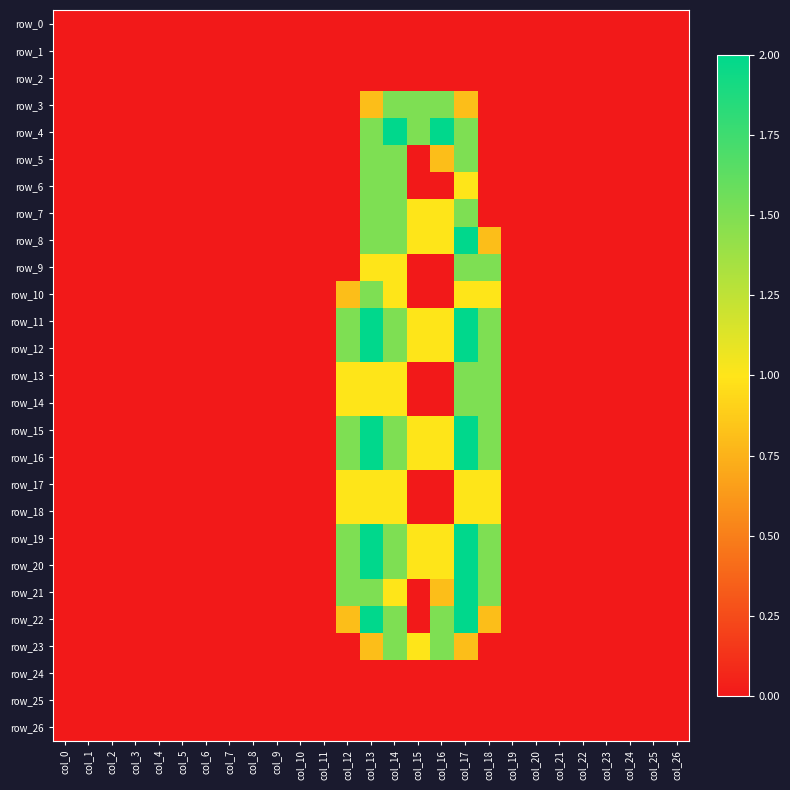

What is the sum of the row_12 values at col_18 and col_7?

1.5